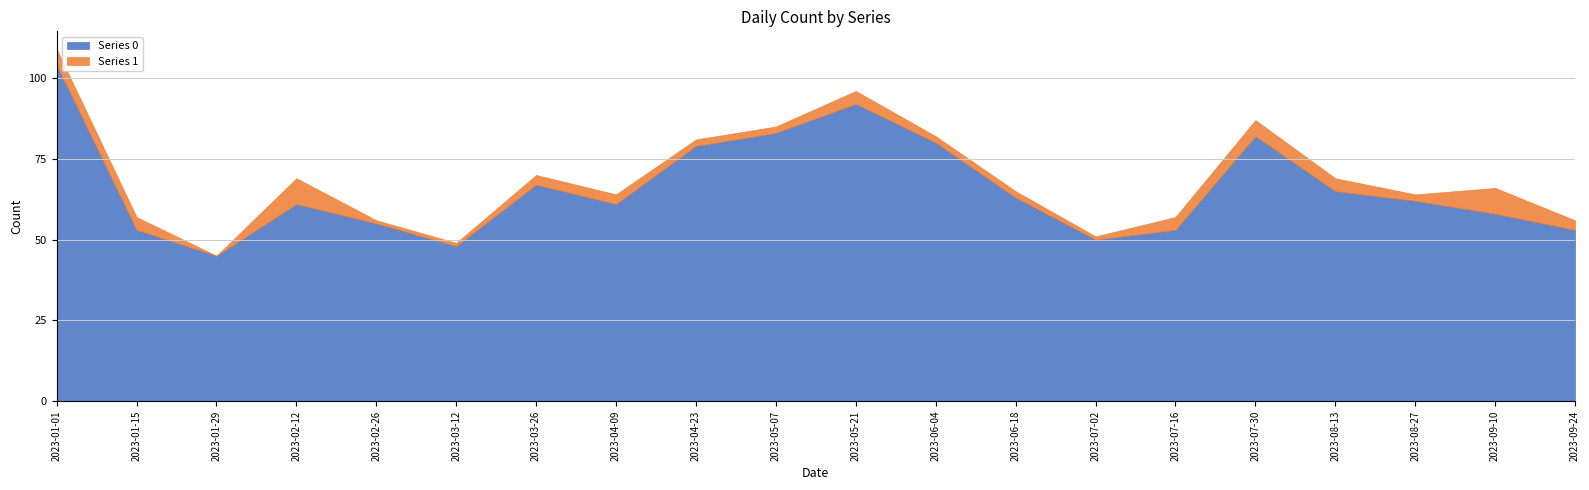

What is the value of the Series 1 point at the 8th from the left?

3